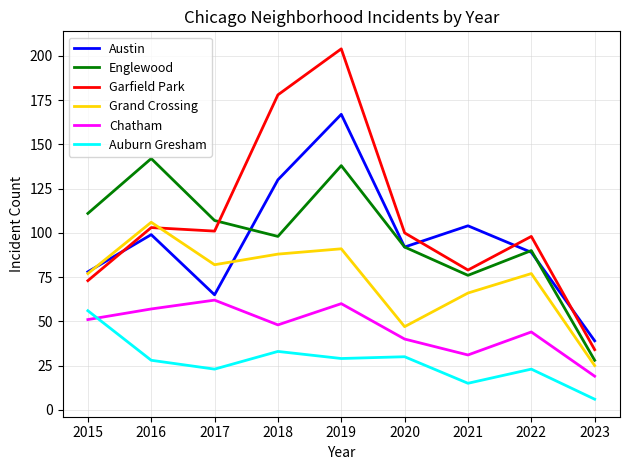

What are all the series names shown in the legend?

Austin, Englewood, Garfield Park, Grand Crossing, Chatham, Auburn Gresham